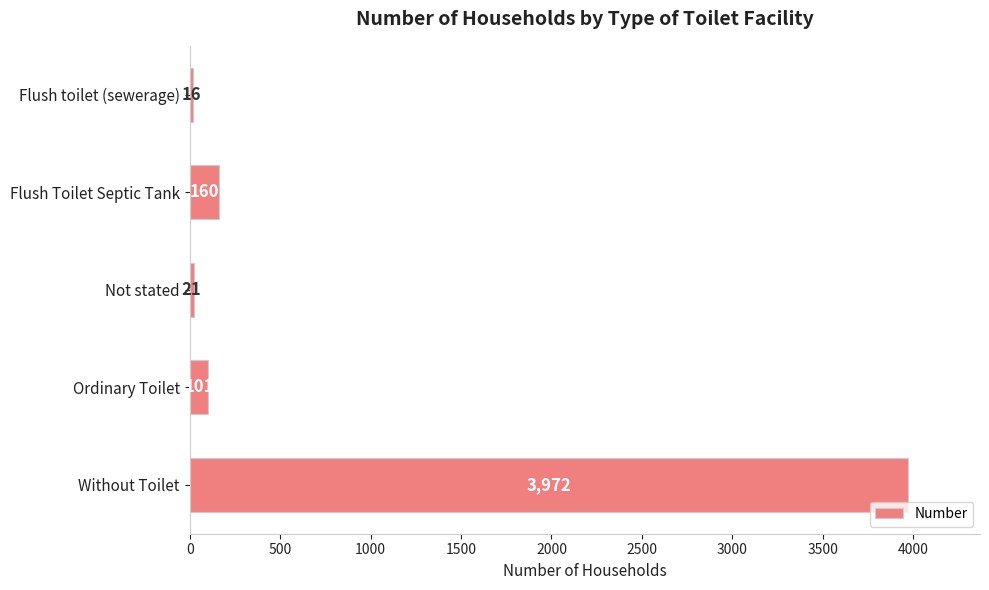

What is the difference between the maximum and minimum values?

3956